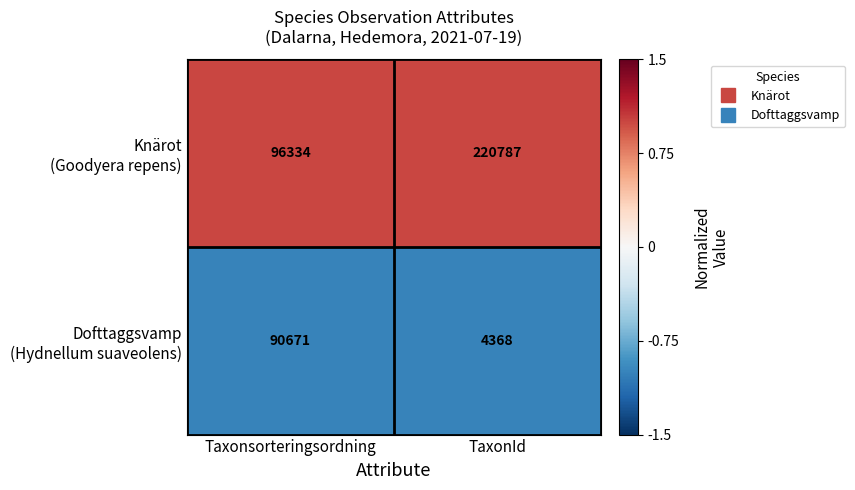

At which category is the sum across all series the highest?

TaxonId